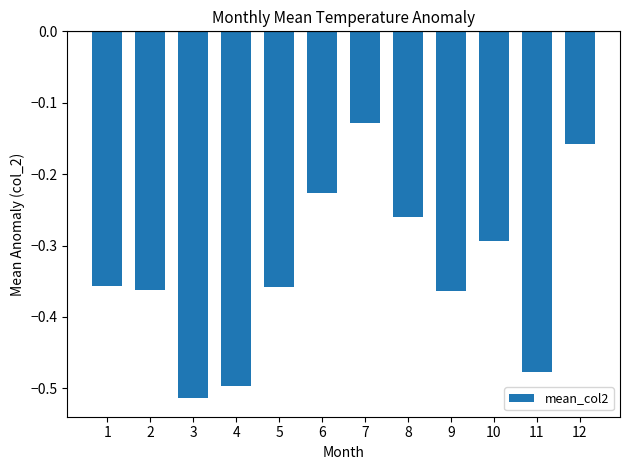

The chart shows a value of -0.2 at 1. True or false?

False